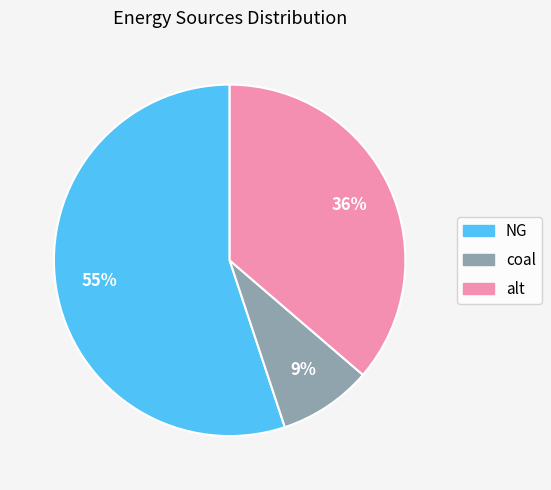

Is there a majority slice in this chart?

Yes